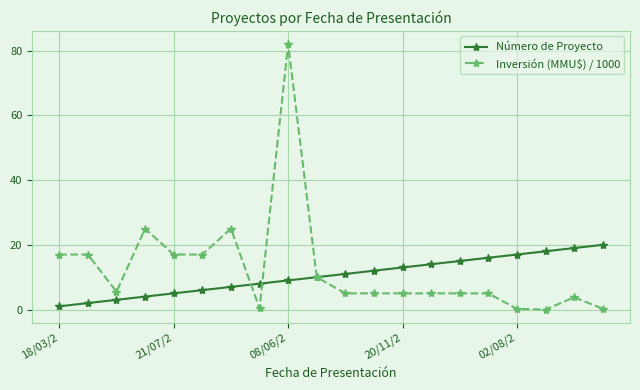

What is the sum of all Número de Proyecto values?

210.0